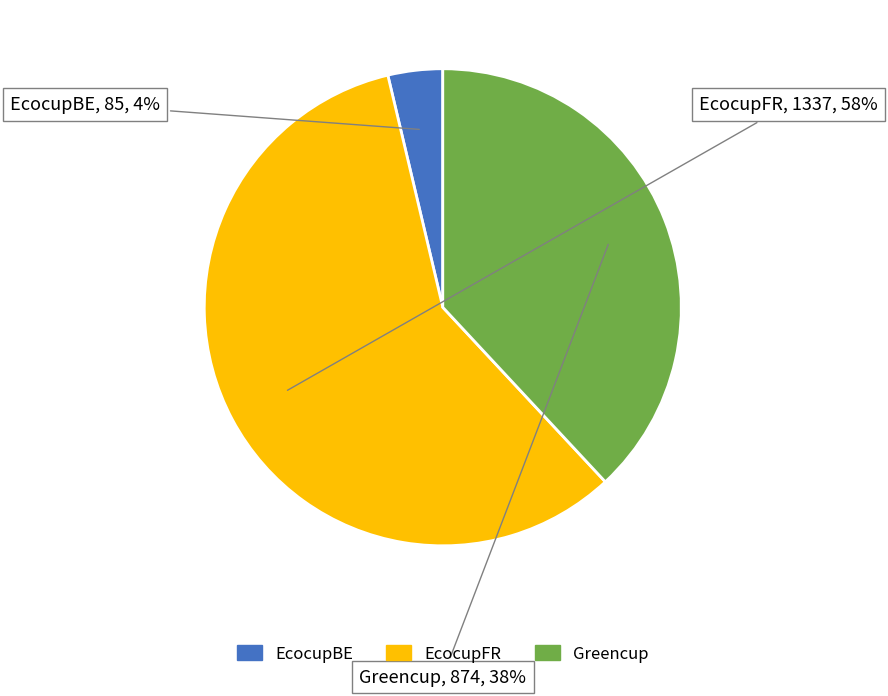

Does any single category account for the majority?

Yes